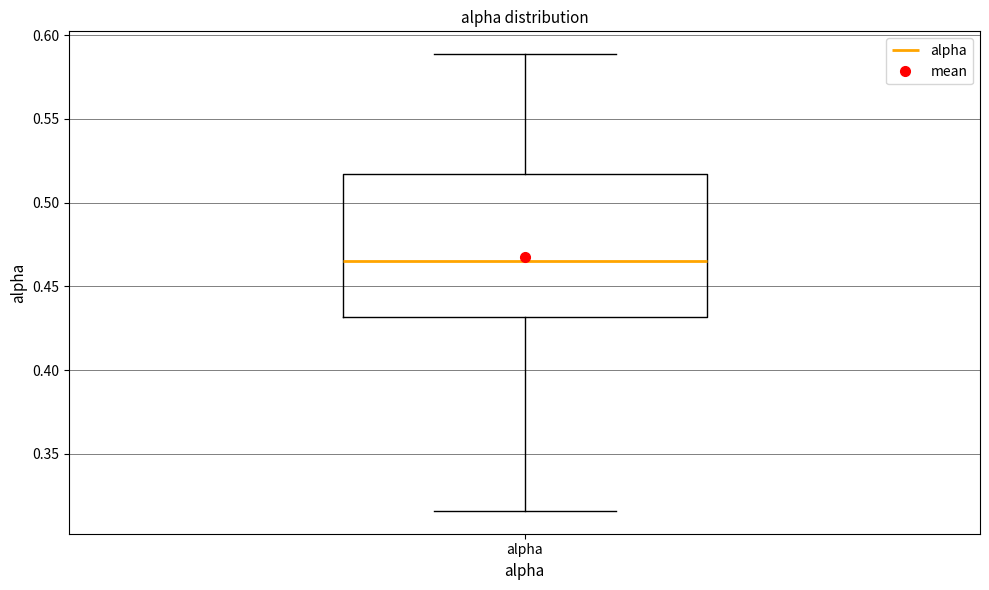

Where does the median line of the box for alpha sit on the y-axis? The values are not printed on the chart, so give them approximately, as read against the axis.

0.465